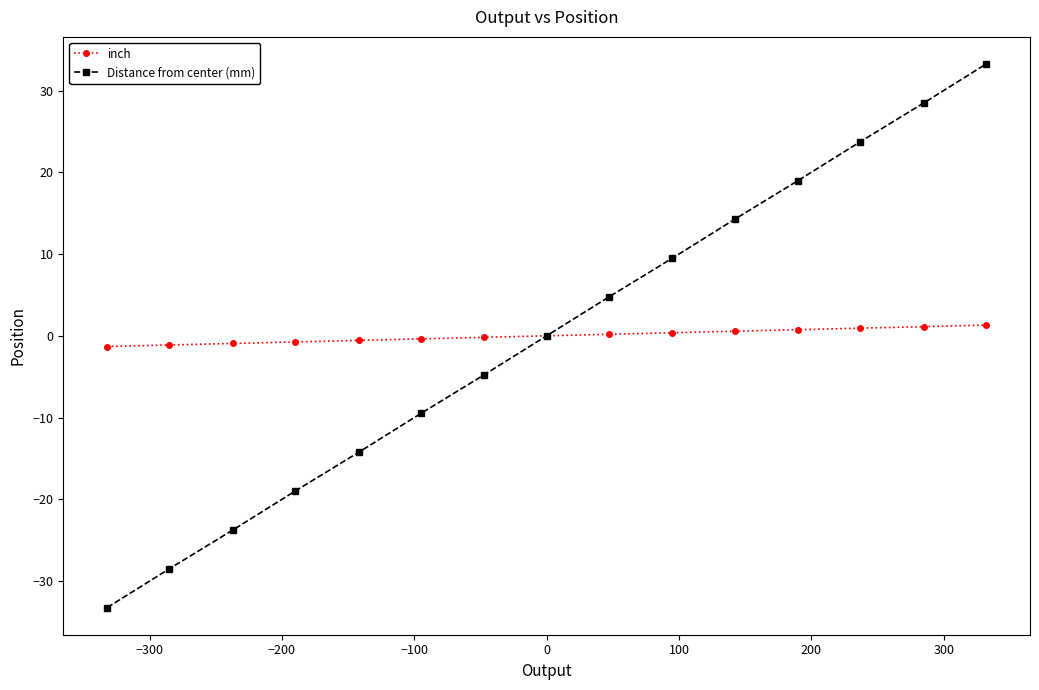

How many data points does each series have?

15